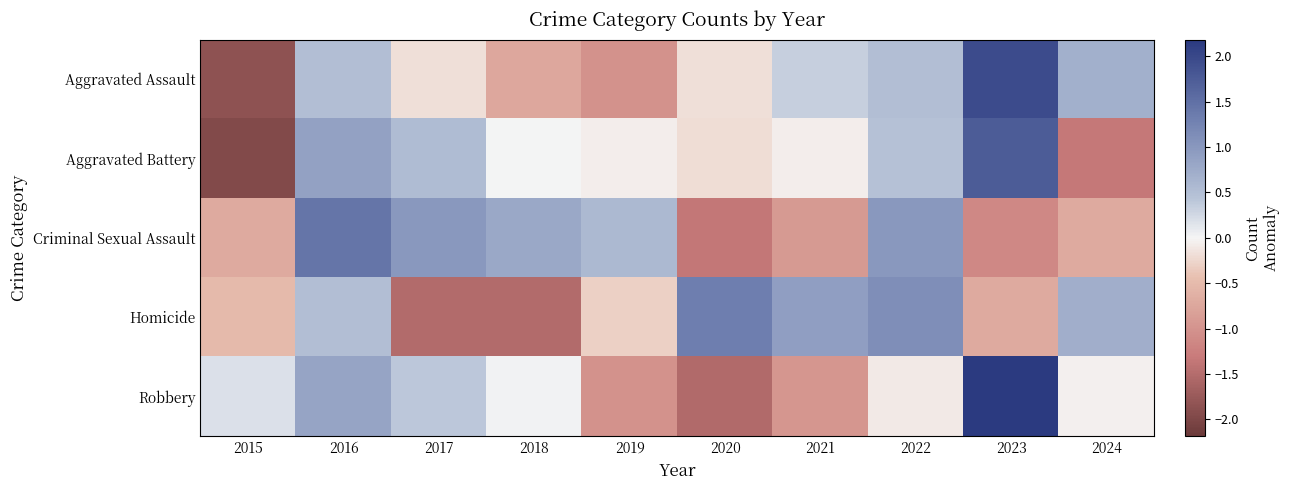

Reading right to left, list all the values displayed in this chart.

Aggravated Assault: 2024=0.7	2023=1.9	2022=0.5	2021=0.3	2020=-0.2	2019=-1.0	2018=-0.7	2017=-0.2	2016=0.5	2015=-1.9
Aggravated Battery: 2024=-1.3	2023=1.7	2022=0.5	2021=-0.1	2020=-0.2	2019=-0.1	2018=0.0	2017=0.5	2016=0.9	2015=-2.0
Criminal Sexual Assault: 2024=-0.7	2023=-1.1	2022=1.0	2021=-0.9	2020=-1.3	2019=0.6	2018=0.8	2017=1.0	2016=1.4	2015=-0.7
Homicide: 2024=0.7	2023=-0.7	2022=1.1	2021=0.9	2020=1.3	2019=-0.3	2018=-1.5	2017=-1.5	2016=0.5	2015=-0.5
Robbery: 2024=-0.0	2023=2.2	2022=-0.1	2021=-1.0	2020=-1.5	2019=-1.0	2018=0.0	2017=0.4	2016=0.9	2015=0.2